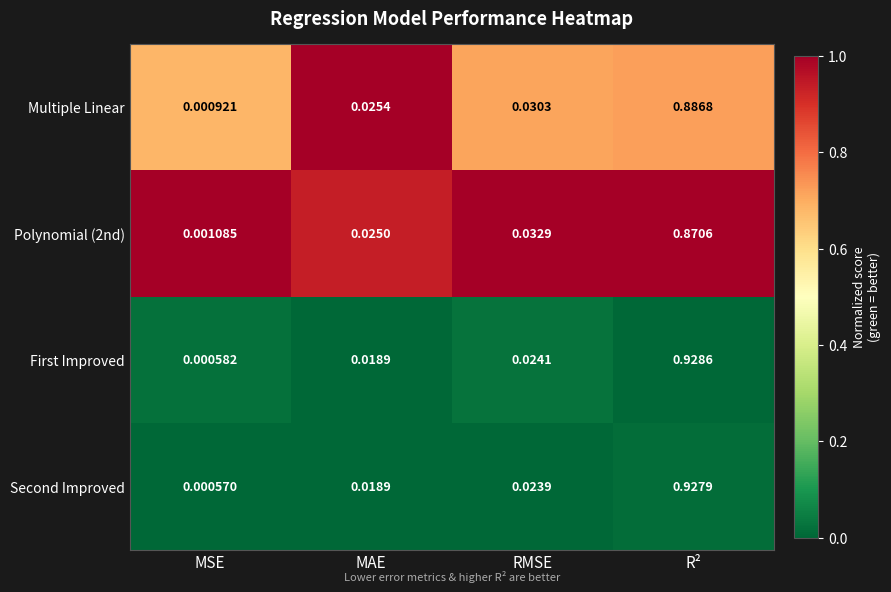

Between MAE and R², which series saw the biggest shift?

First Improved